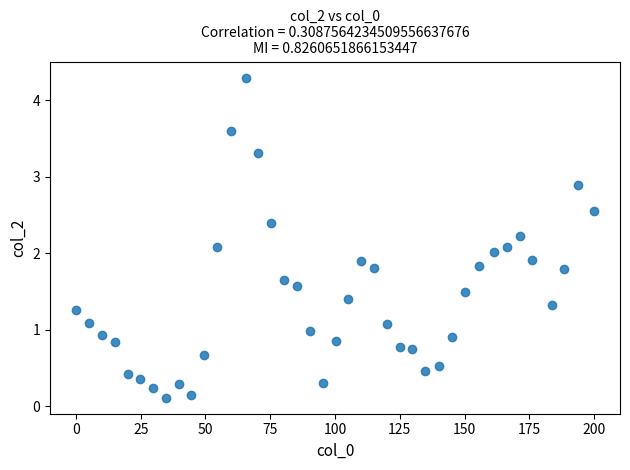

What is the range of Y values (max minus min)?

4.2